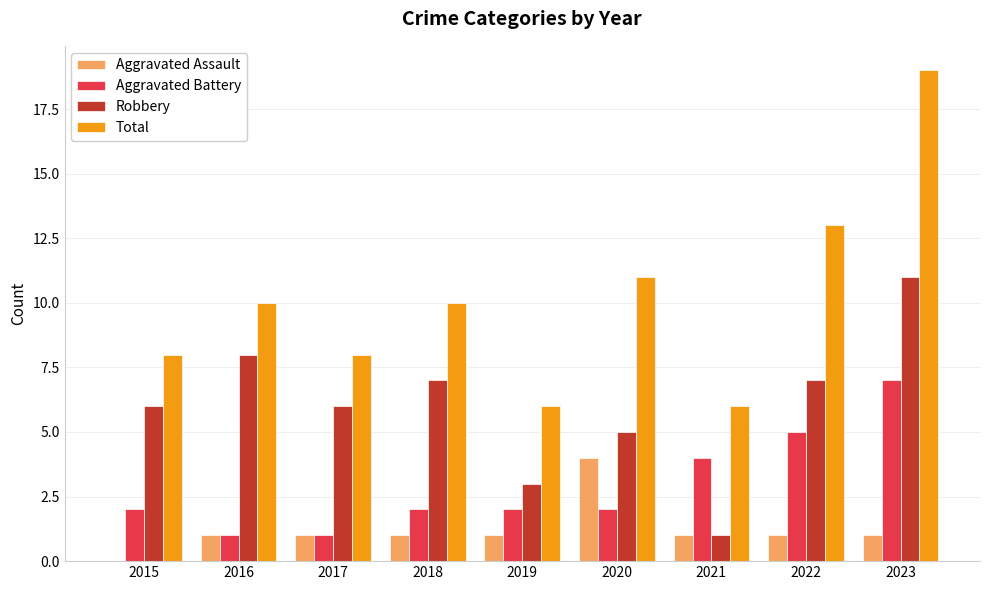

Are the bars horizontal?

No